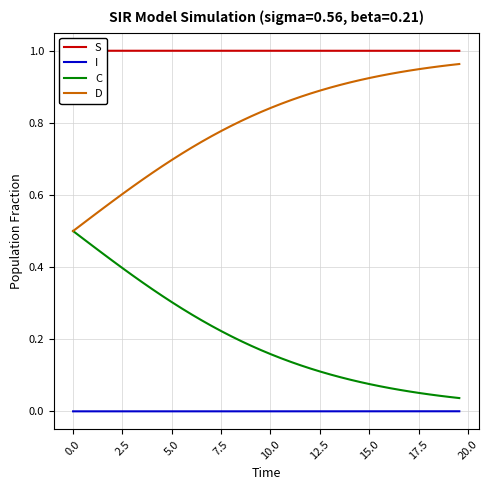

True or false: C and S cross at least once.

False